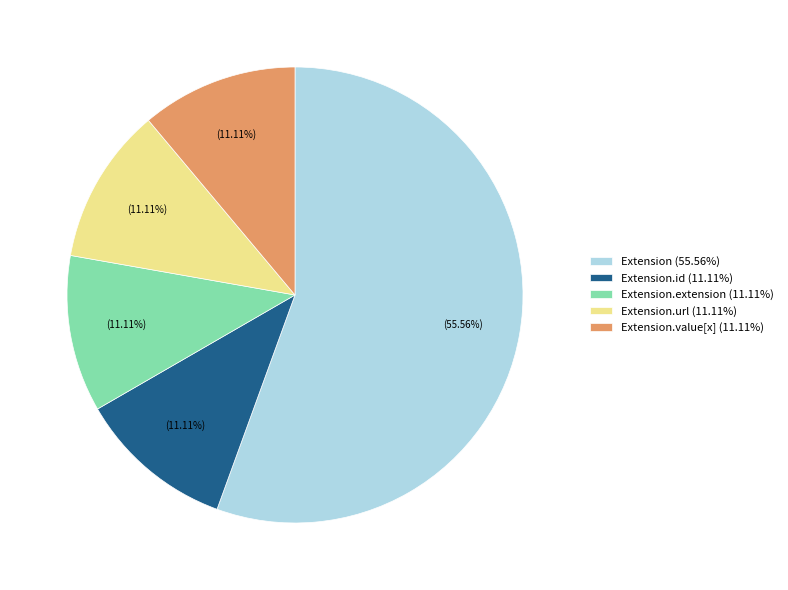

Combined, do Extension.url (11.11%) and Extension.id (11.11%) account for over 50%?

No